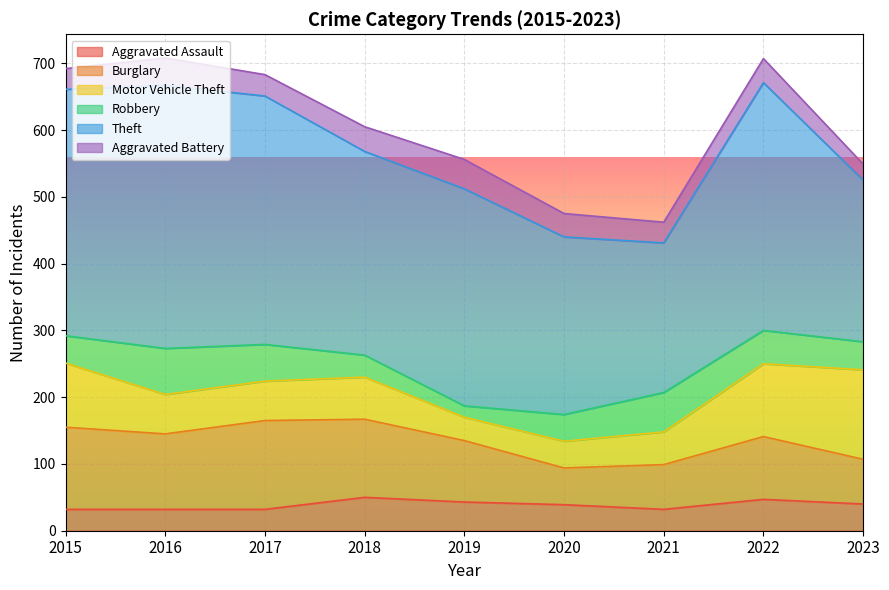

What is the value of the Theft point at the 7th from the left?

224